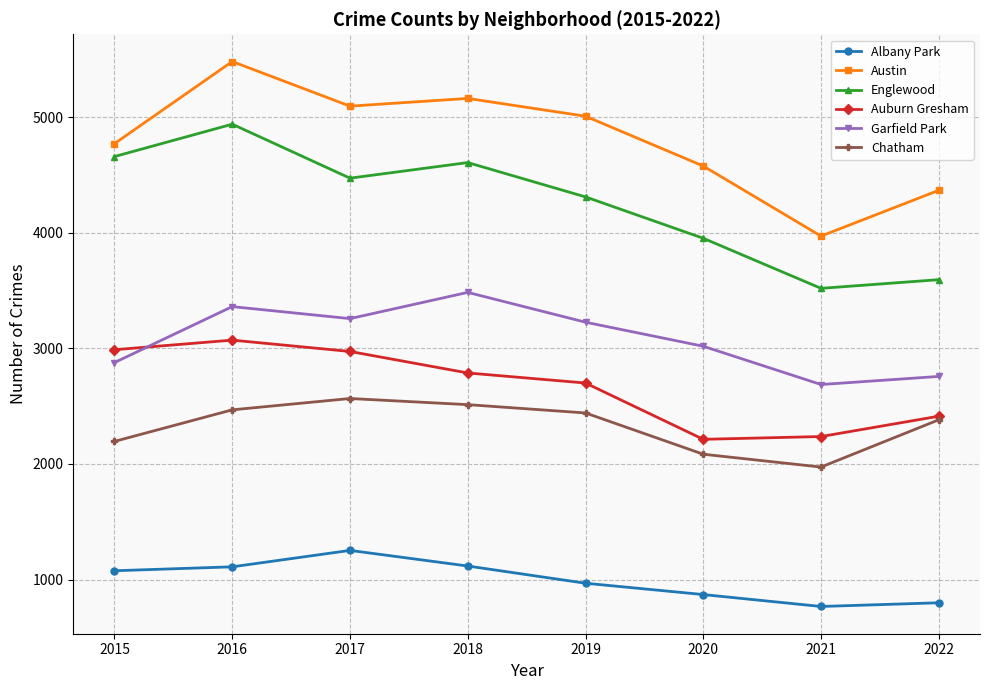

Is the value of Garfield Park at 2020 greater than the value of Auburn Gresham at 2022?

Yes